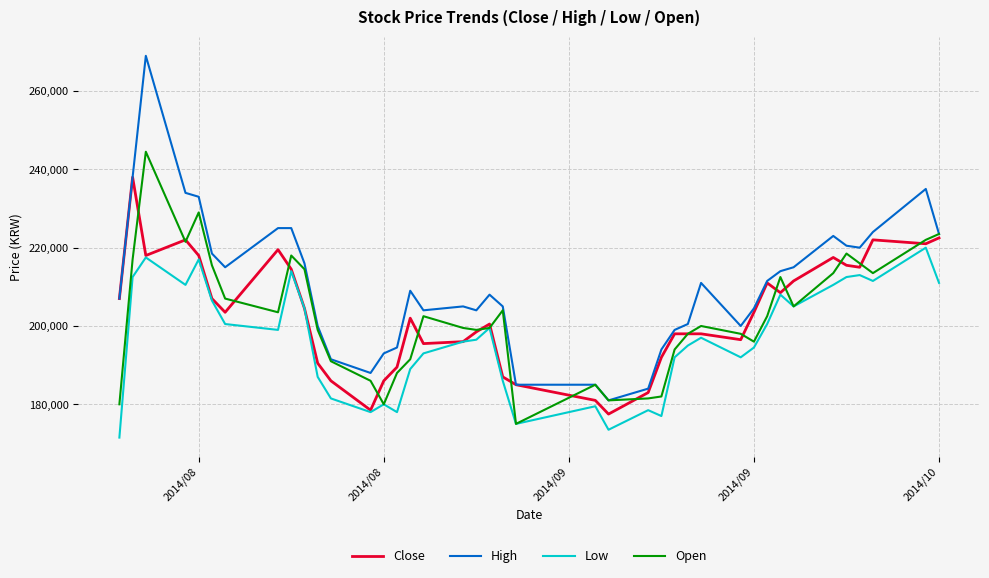

What is the minimum value shown in the chart?

171500